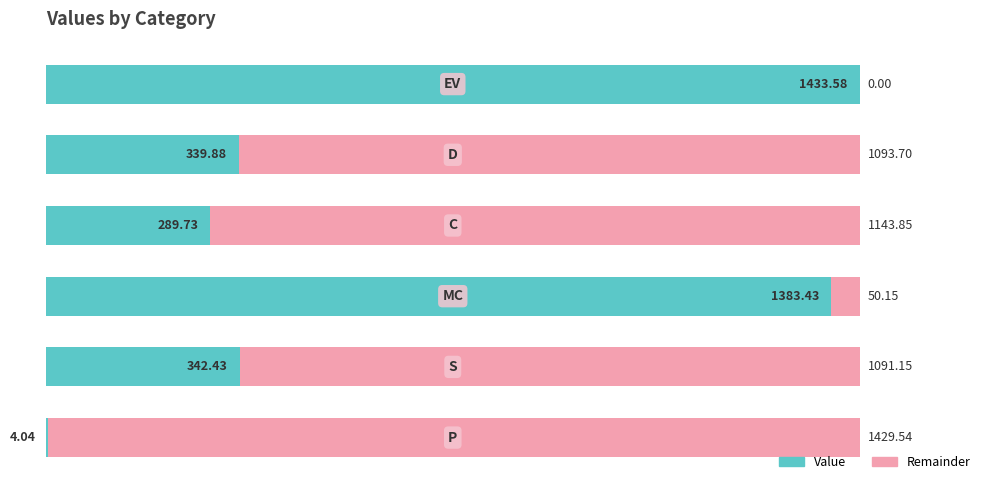

The value of Value at 3 is 29.2. True or false?

False